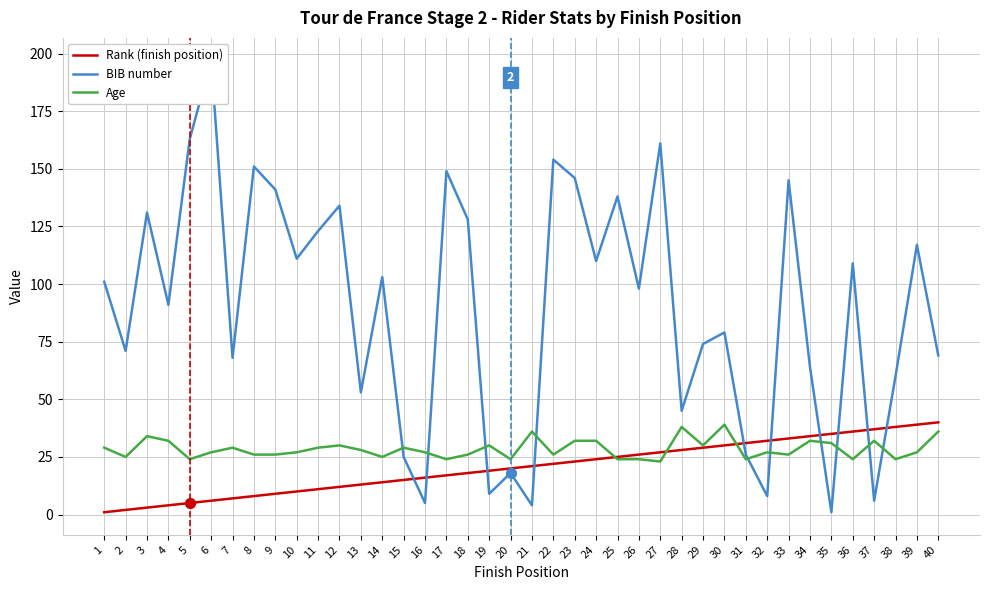

Which series contains the lowest Y value?

Rank (finish position)